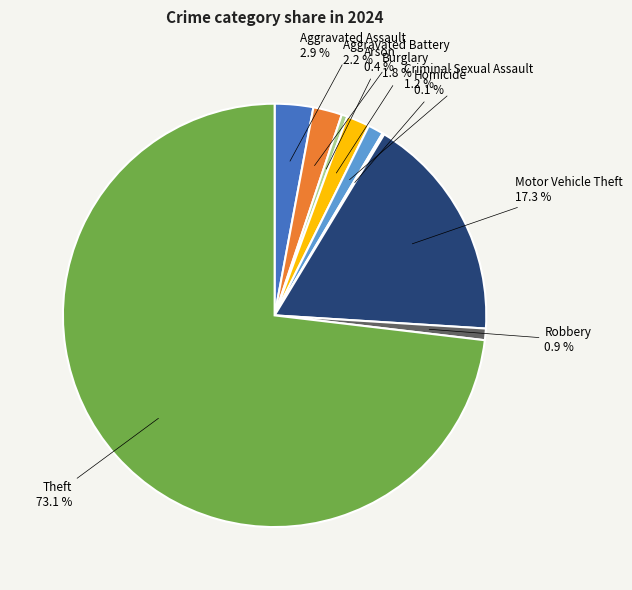

Is there any slice that represents more than half of the pie?

Yes